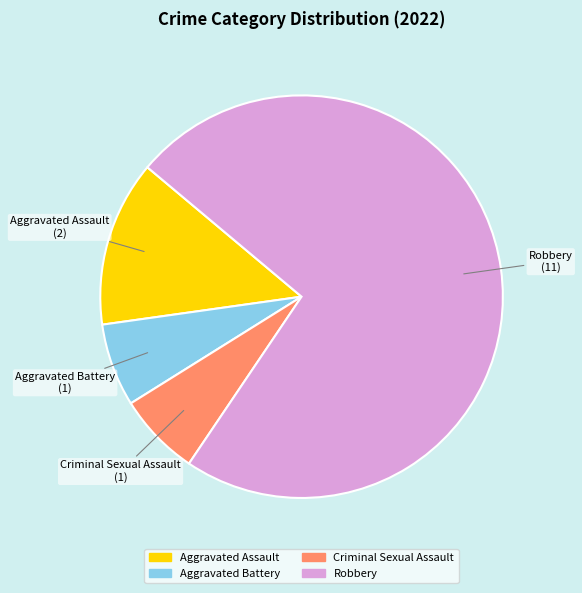

Which slice is the largest?

Robbery